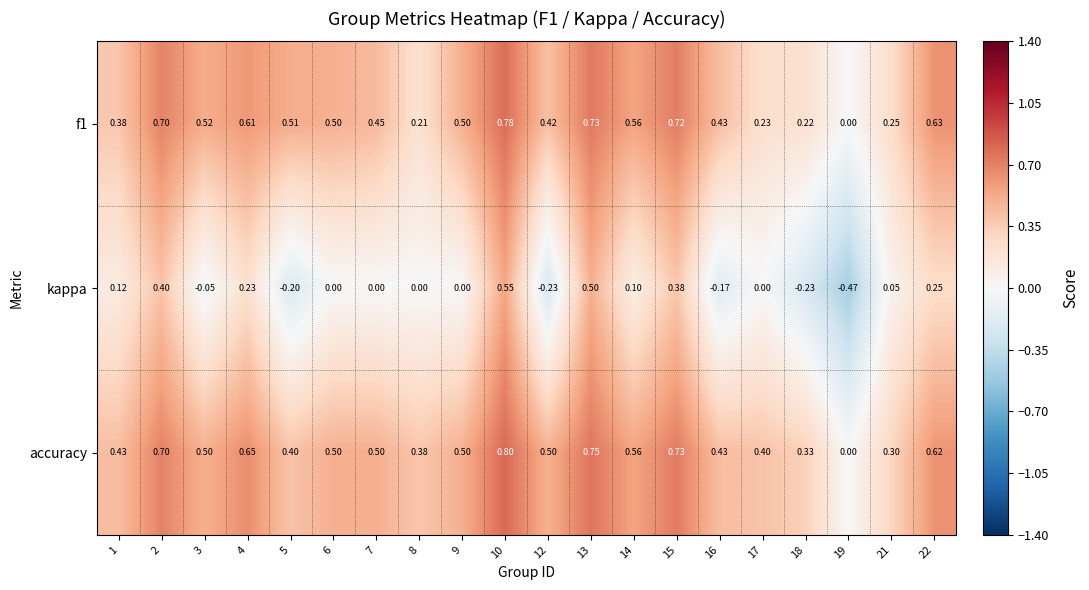

Which series has the largest total across all categories?

accuracy